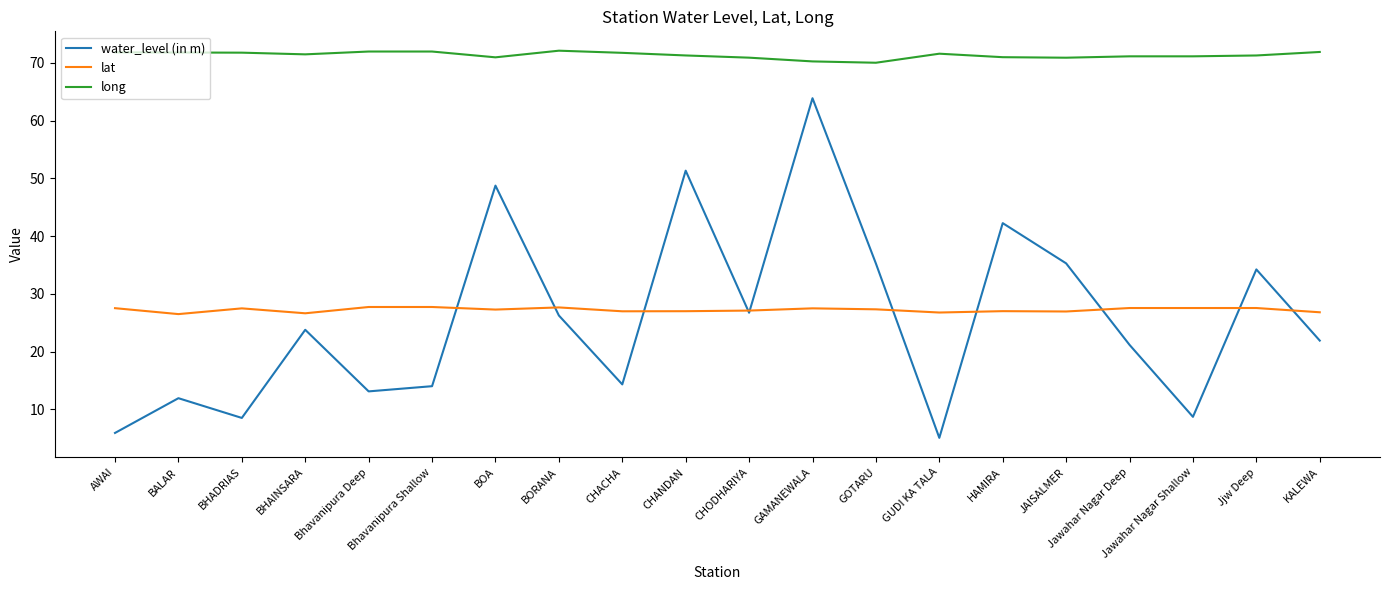

True or false: long and water_level (in m) intersect in this chart.

False